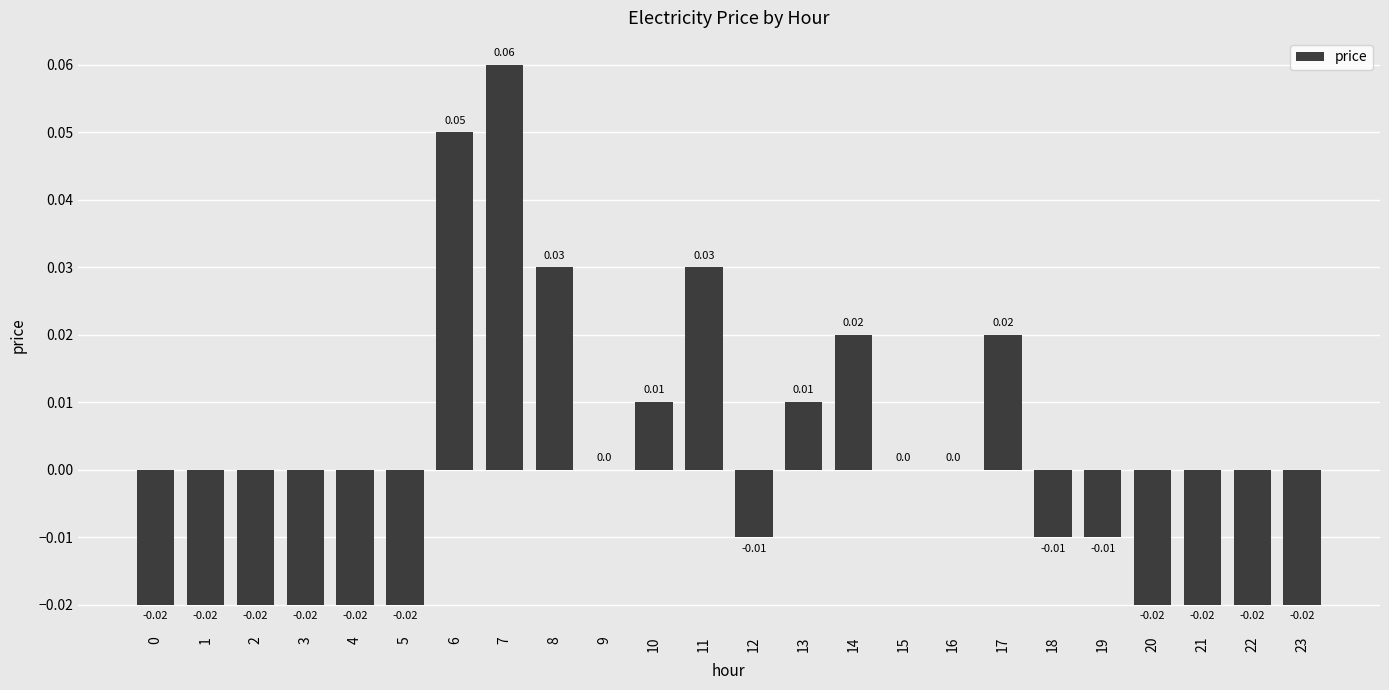

Between 10 and 6, which is larger?

6